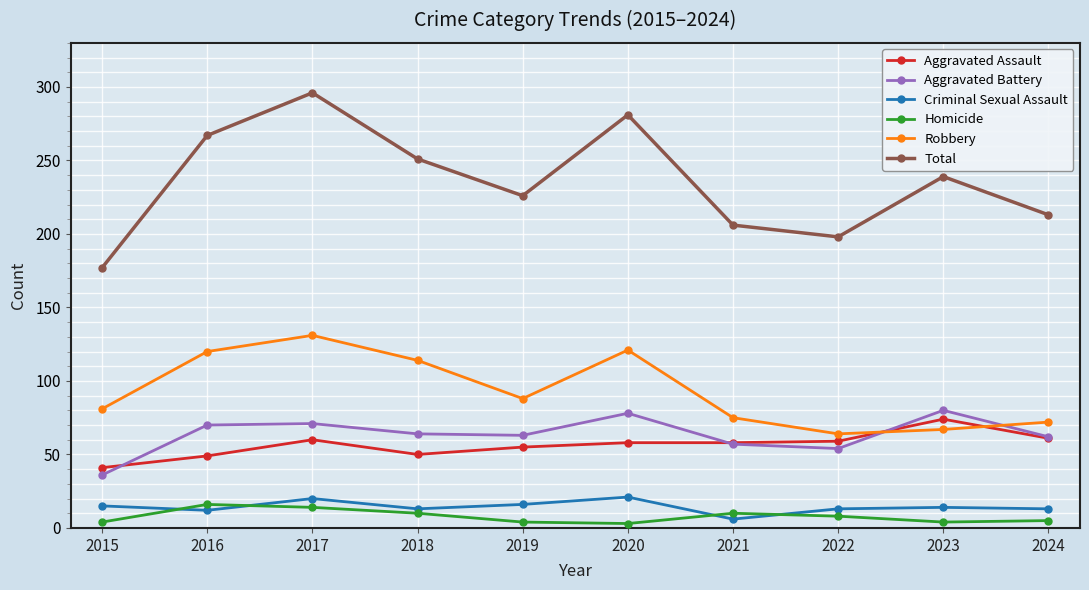

At which category does the chart reach its peak across all series?

2017